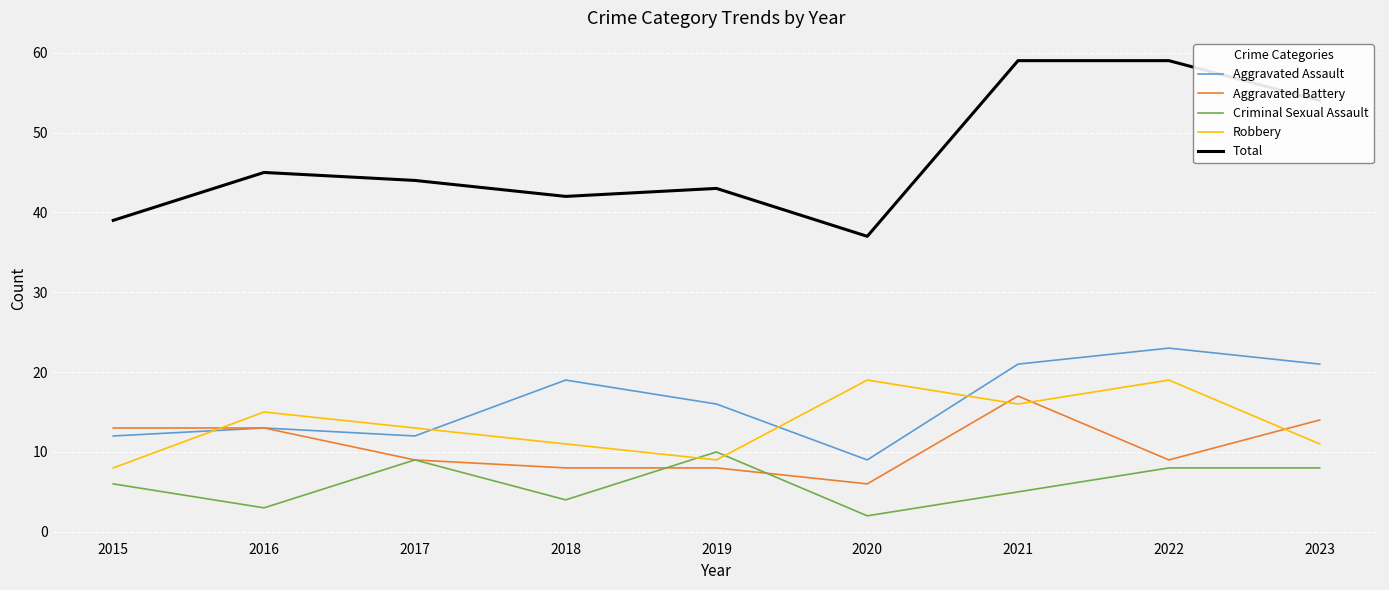

Which label corresponds to the smallest value in the chart?

2020